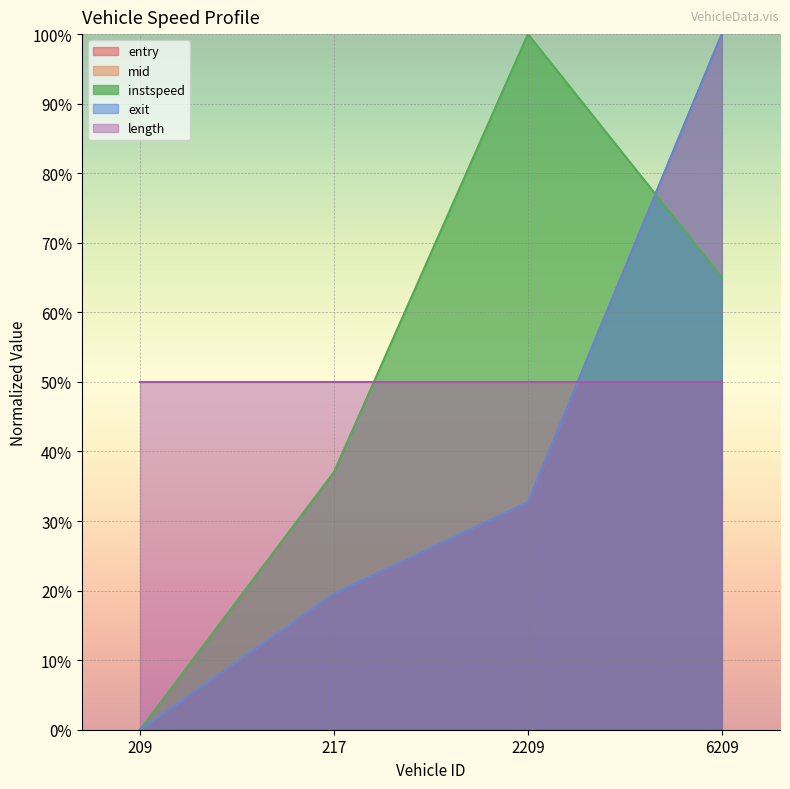

Does the chart display data point markers on the line(s)?

No